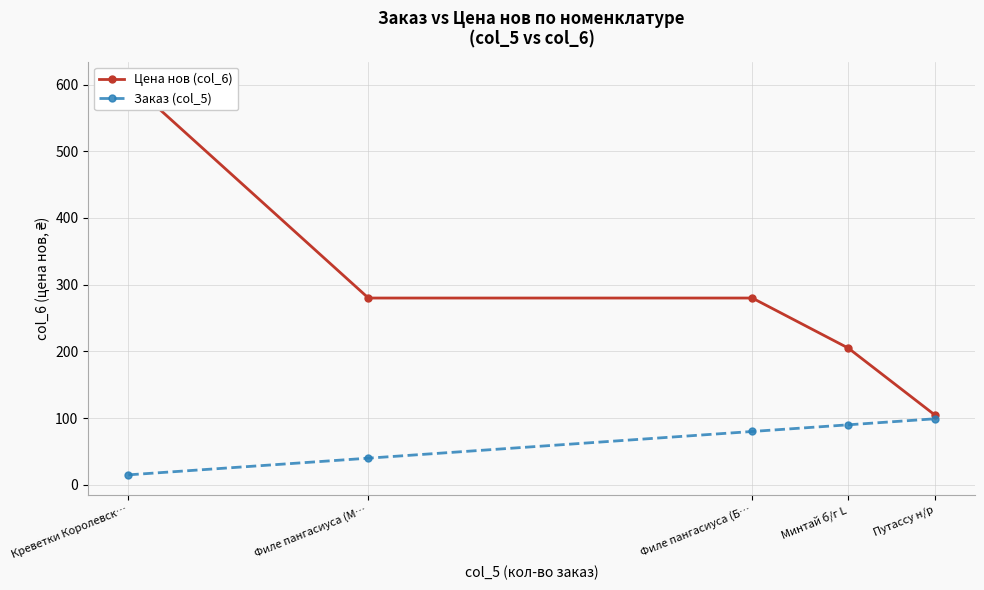

Rank the series at Минтай б/г L from highest to lowest value.

Цена нов (col_6), Заказ (col_5)